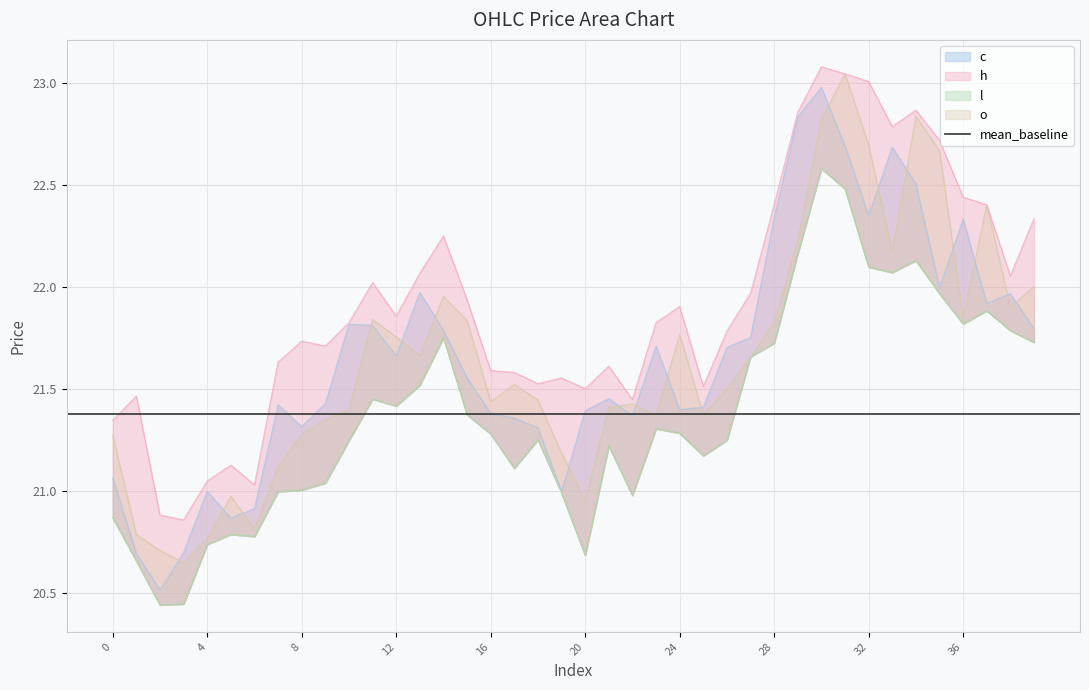

At which label is h closest to 21?

6